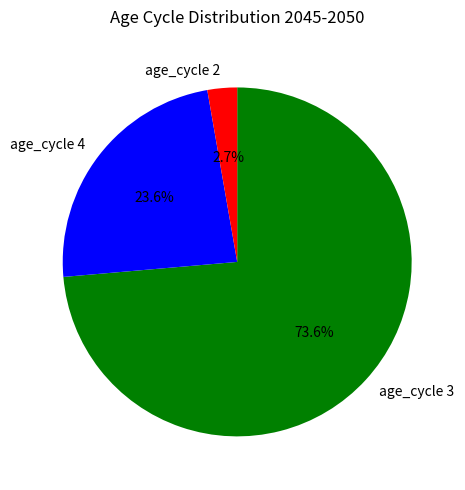

Combined, do age_cycle 4 and age_cycle 2 account for over 50%?

No